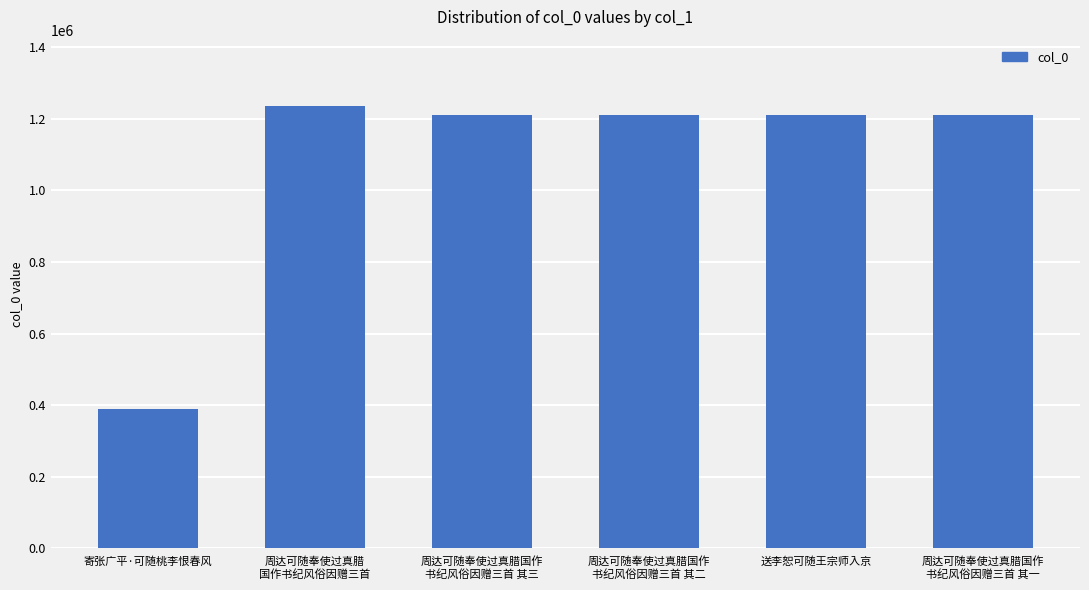

Between 周达可随奉使过真腊
国作书纪风俗因赠三首 and 周达可随奉使过真腊国作
书纪风俗因赠三首 其二, which is larger?

周达可随奉使过真腊
国作书纪风俗因赠三首